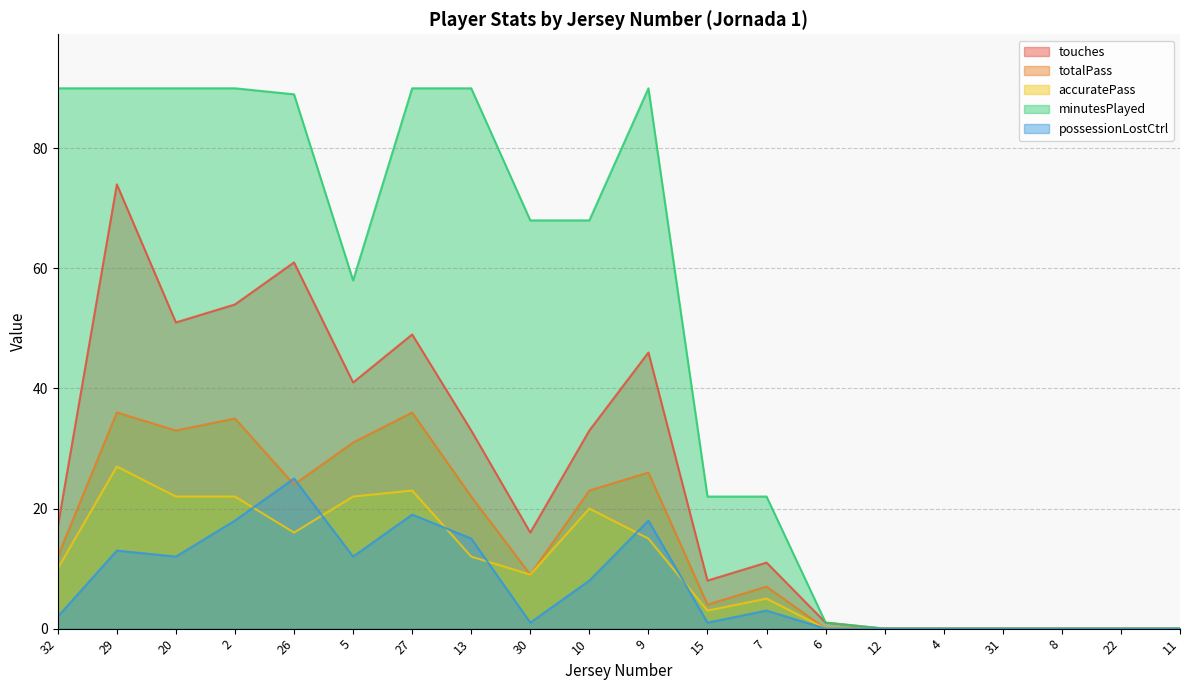

How many times do possessionLostCtrl and totalPass cross each other?

2